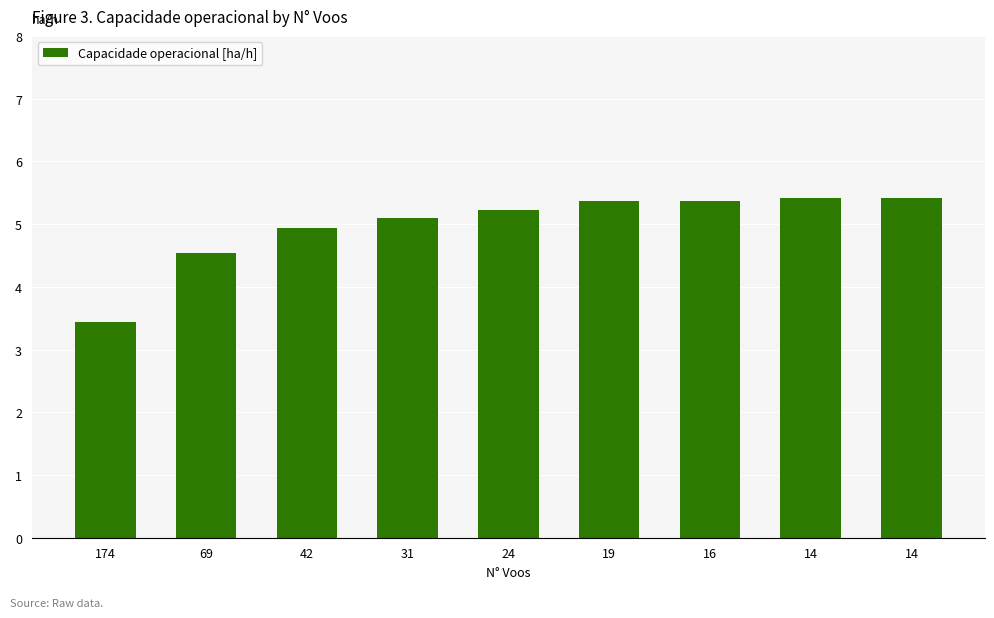

What is the value of the 3rd bar from the left?

4.9